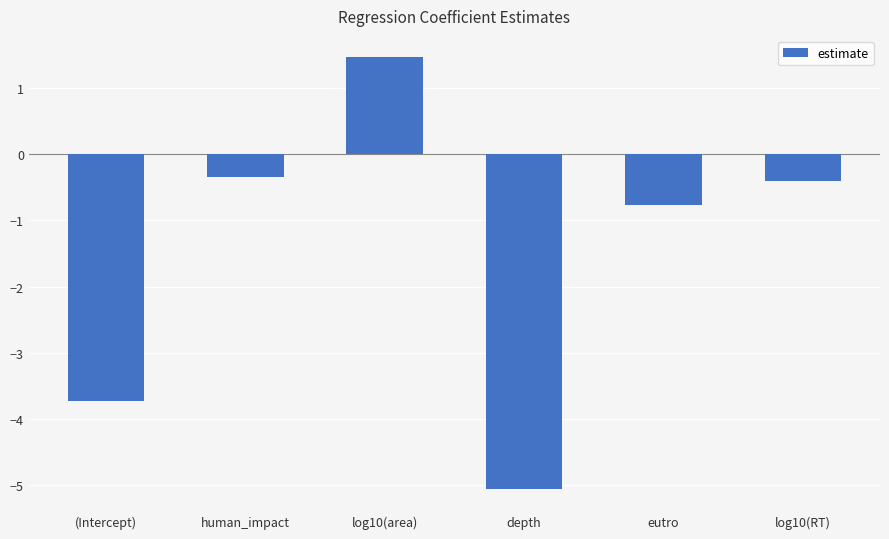

List the labels in order of value, smallest first.

depth, (Intercept), eutro, log10(RT), human_impact, log10(area)